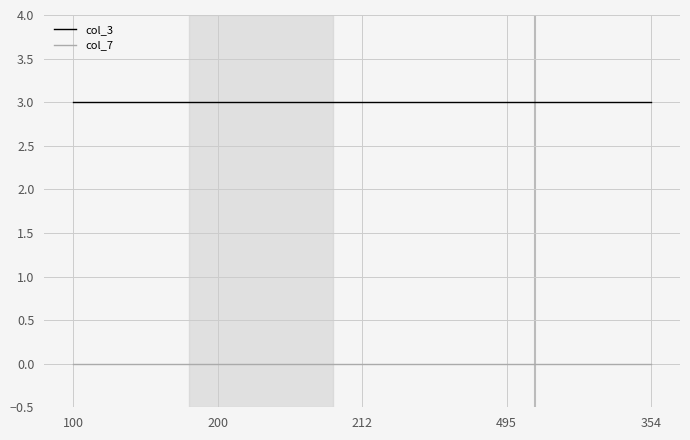

The col_7 series shows 0 at 212. True or false?

True